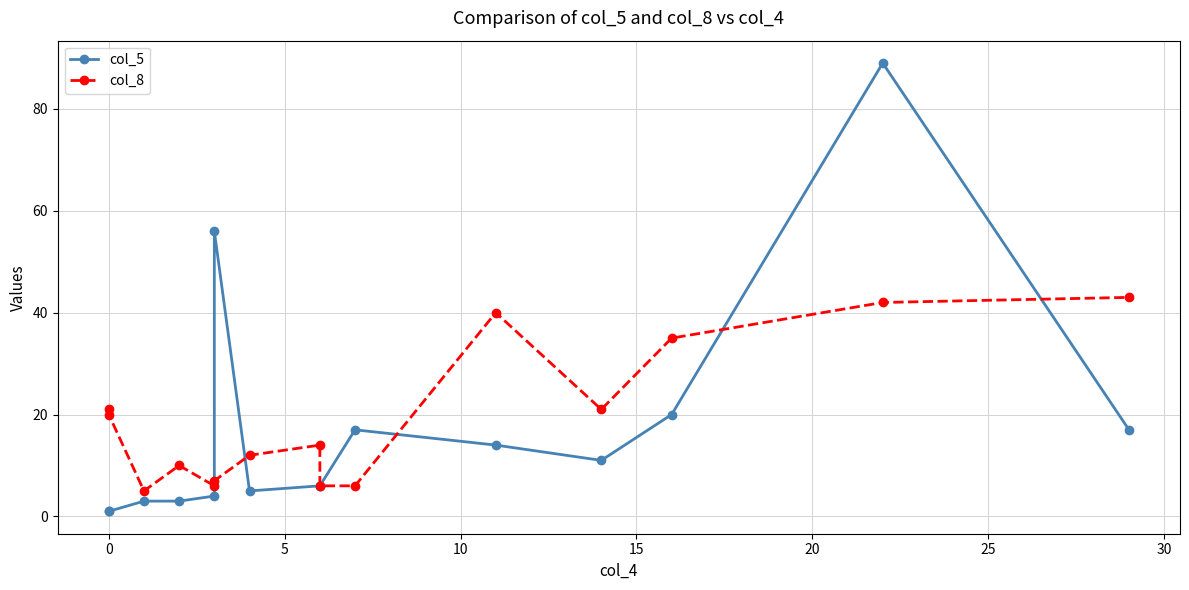

How many interior local peaks does the col_8 series have?

3